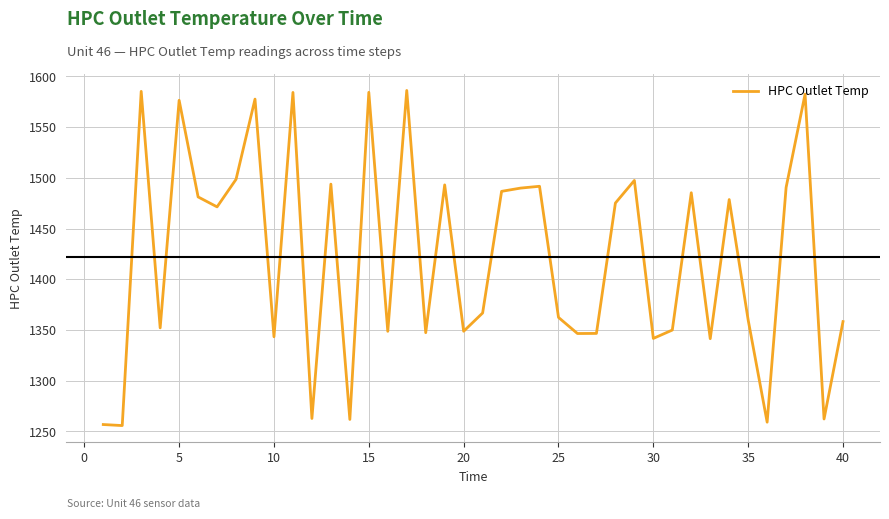

What is the difference between the maximum and minimum values?

330.3